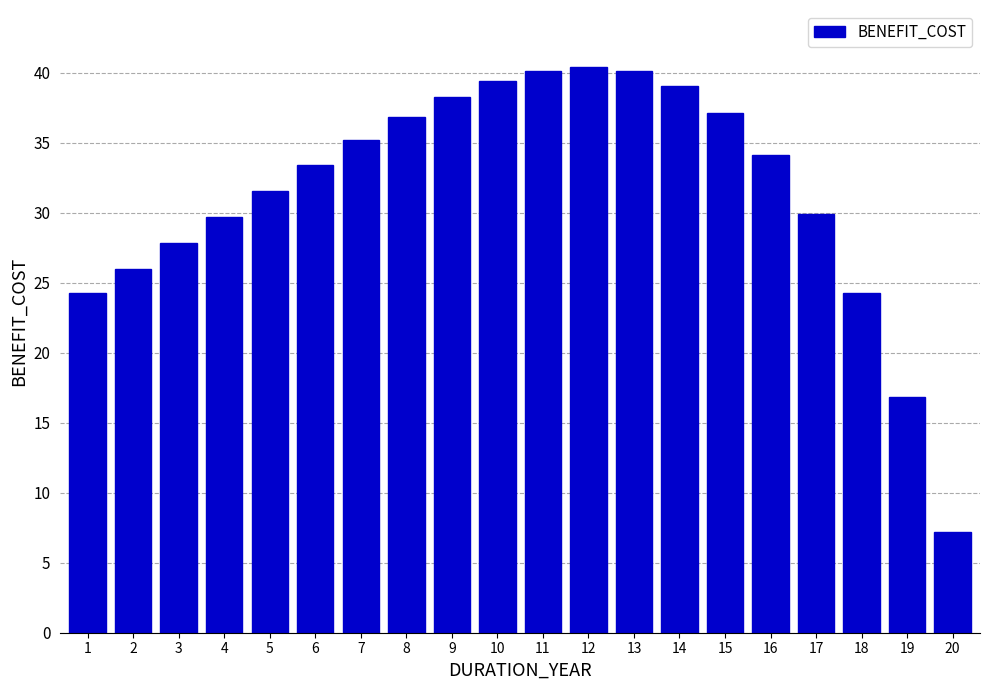

What is the sum of the values at 17 and 16?

64.0